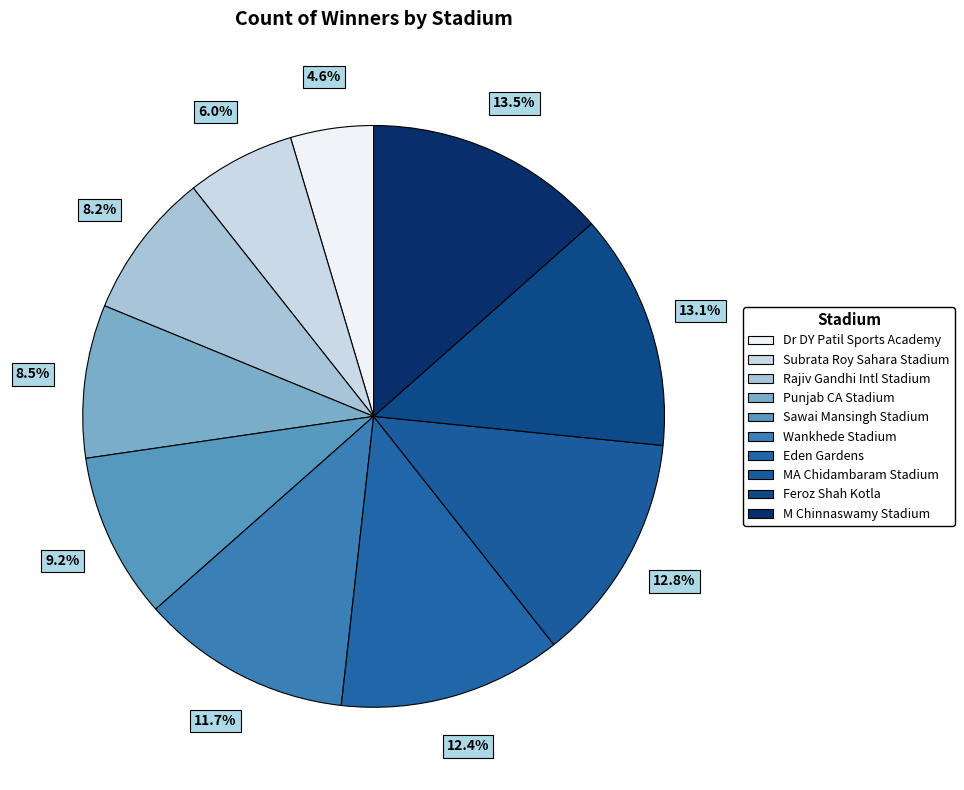

How many segments does this pie chart have?

10